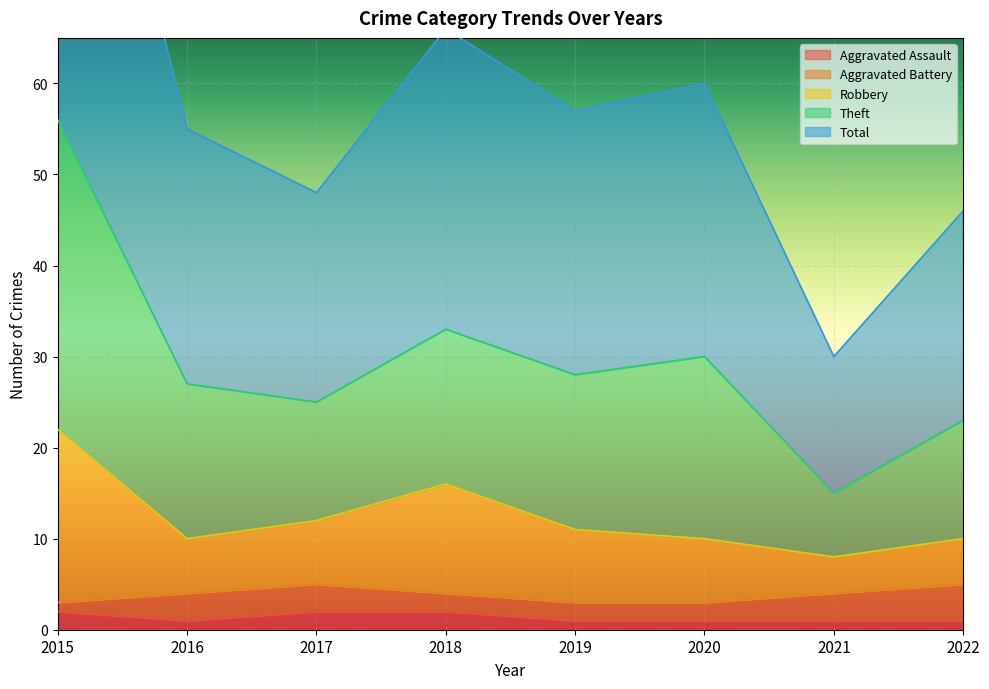

The Aggravated Assault series shows 2 at 2017. True or false?

True